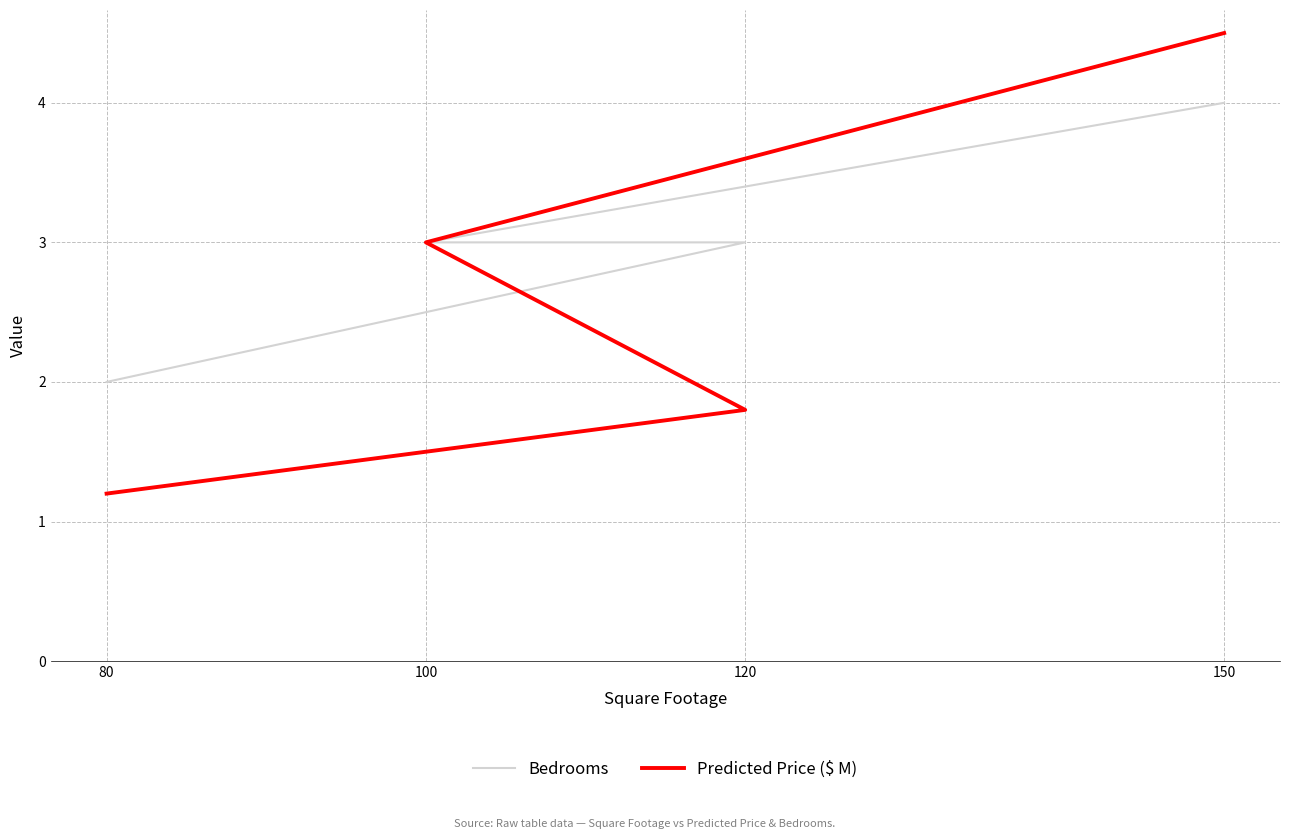

What are all the series names shown in the legend?

Bedrooms, Predicted Price ($ M)